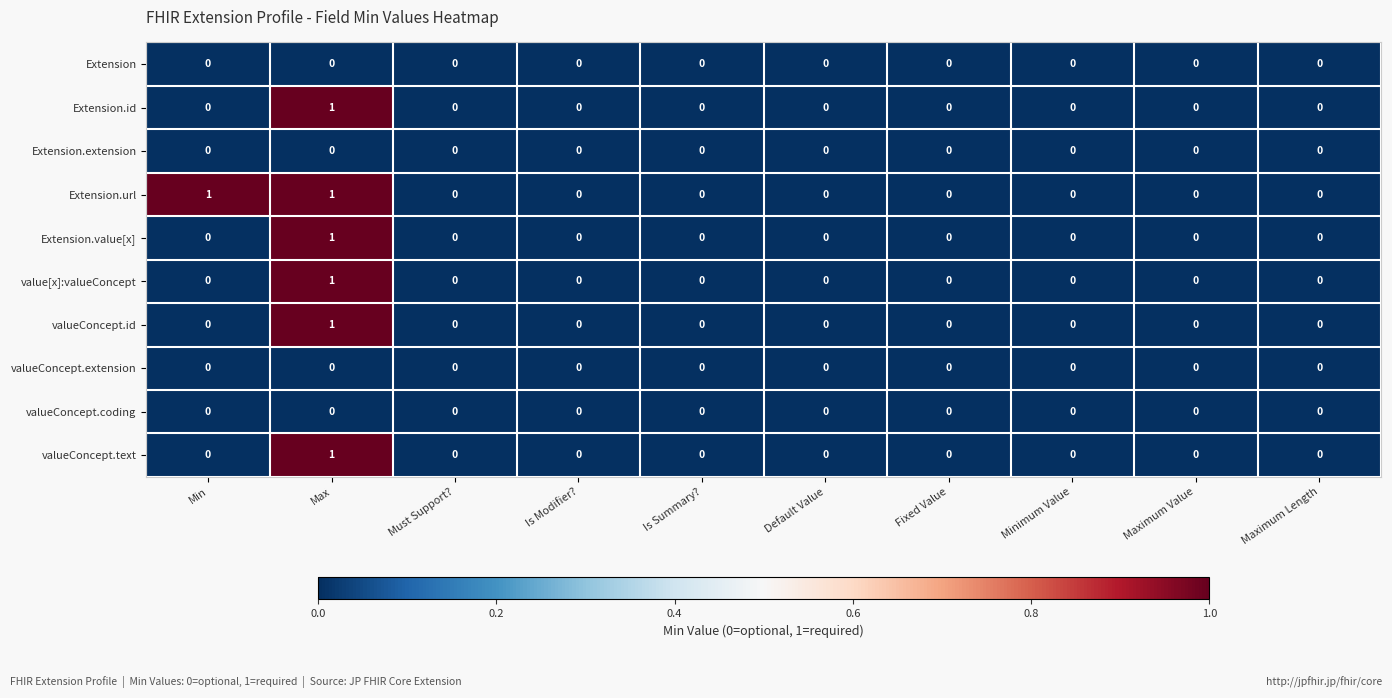

How many Extension.url values are between 0 and 1?

10